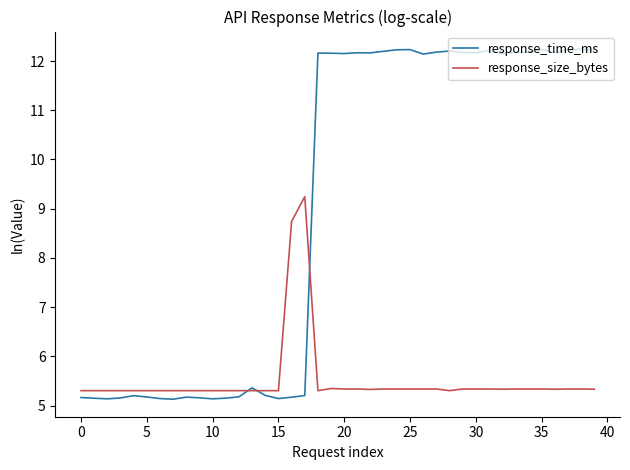

What is the greatest value displayed?

12.2